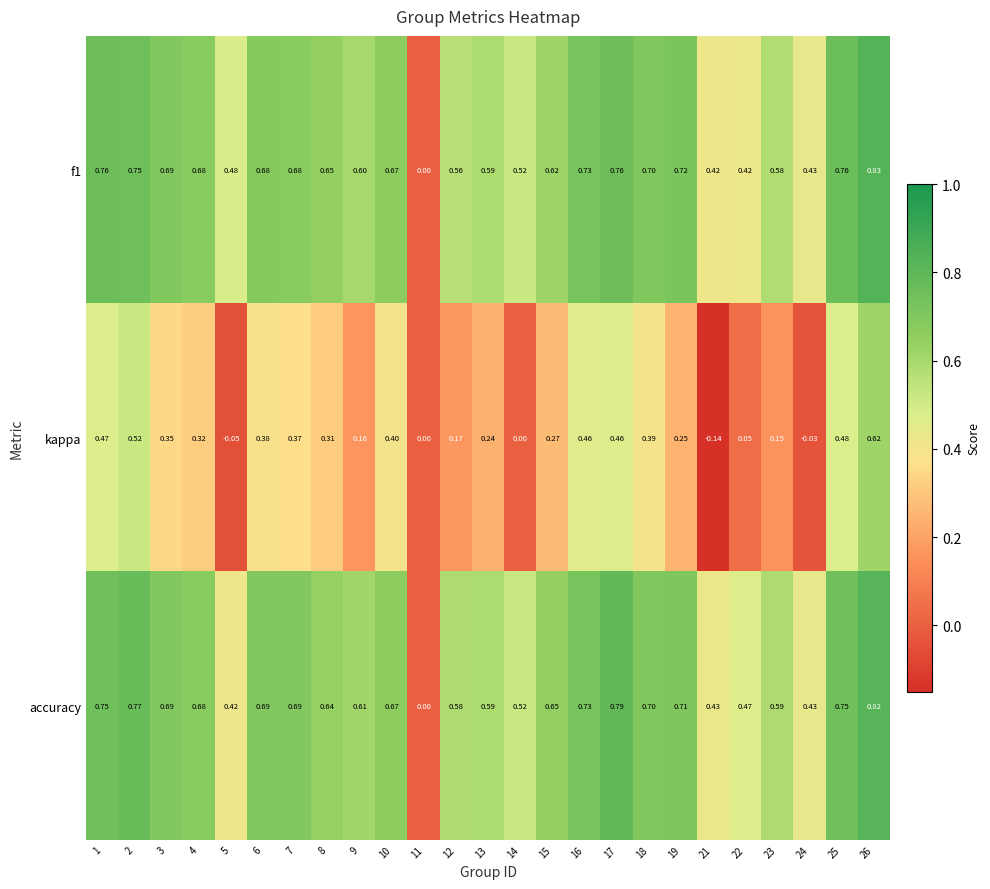

Which series has the largest total across all categories?

accuracy